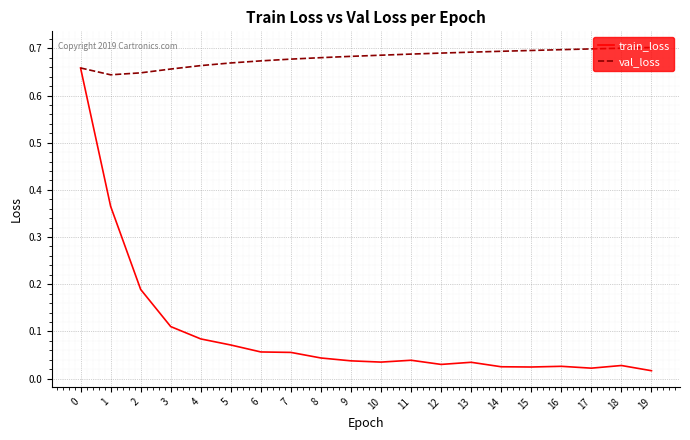

The train_loss series shows 1.2 at 0. True or false?

False